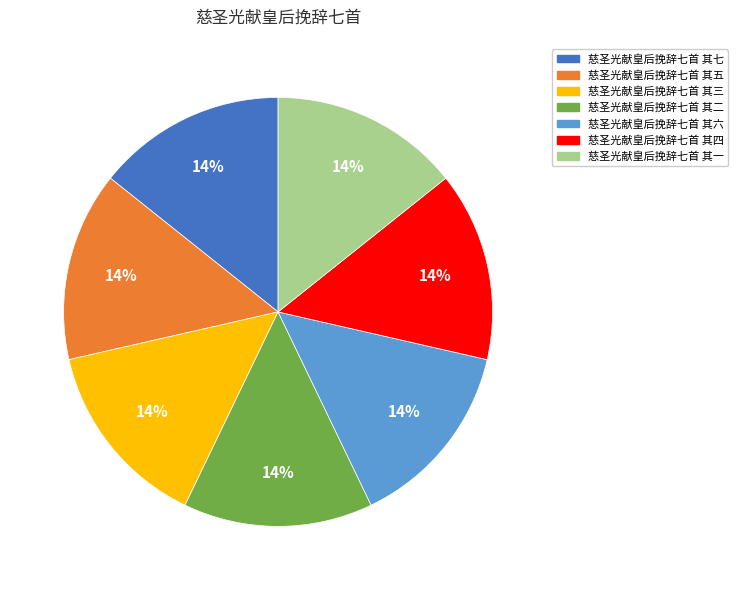

Approximately how many times larger is the value at 慈圣光献皇后挽辞七首 其四 compared to 慈圣光献皇后挽辞七首 其一?

1.0